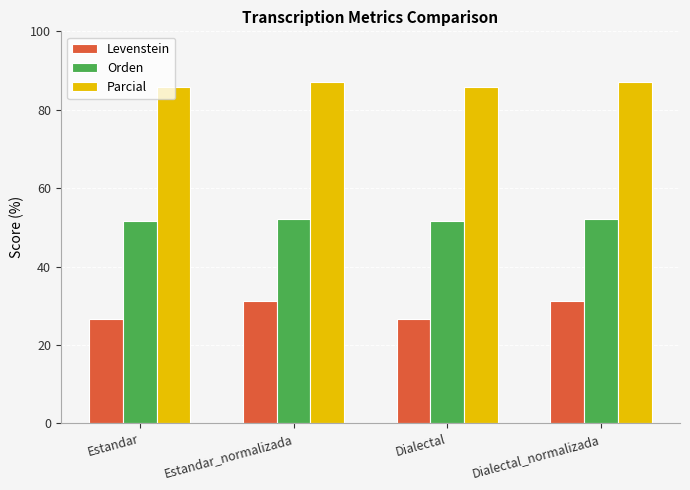

What is the smallest value displayed?

26.5